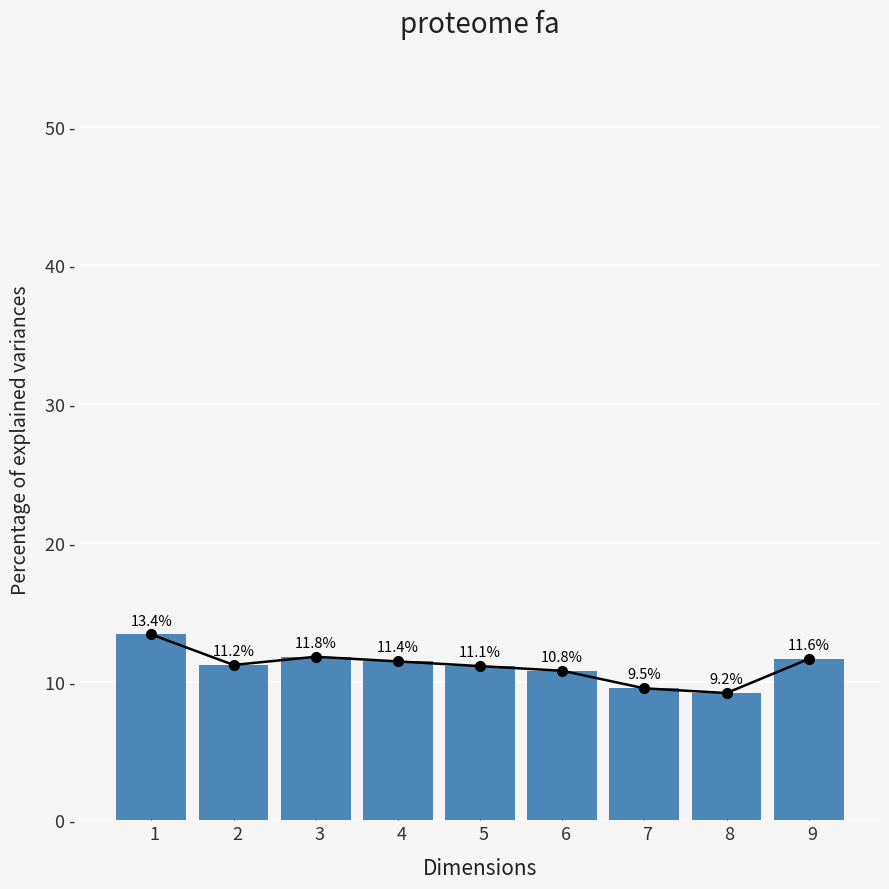

The value at   2 is 11.2. True or false?

True